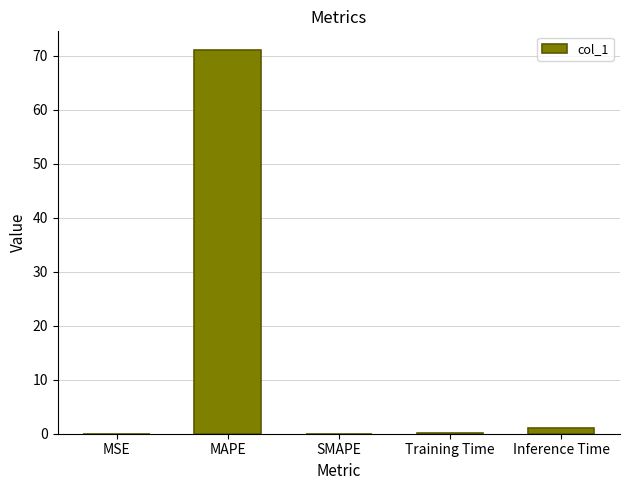

At which category does the chart reach its peak across all series?

MAPE